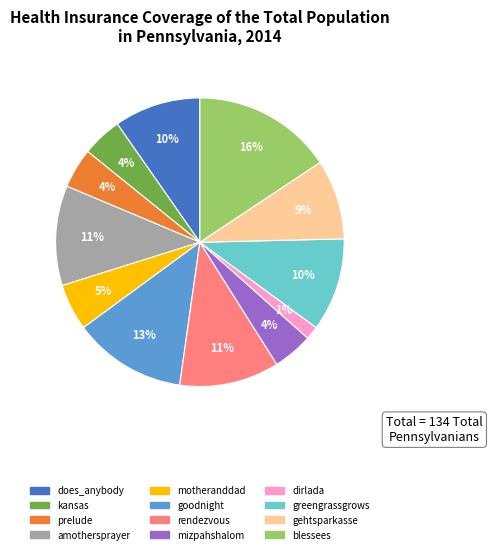

To the nearest percent, what is the average slice percentage?

8%